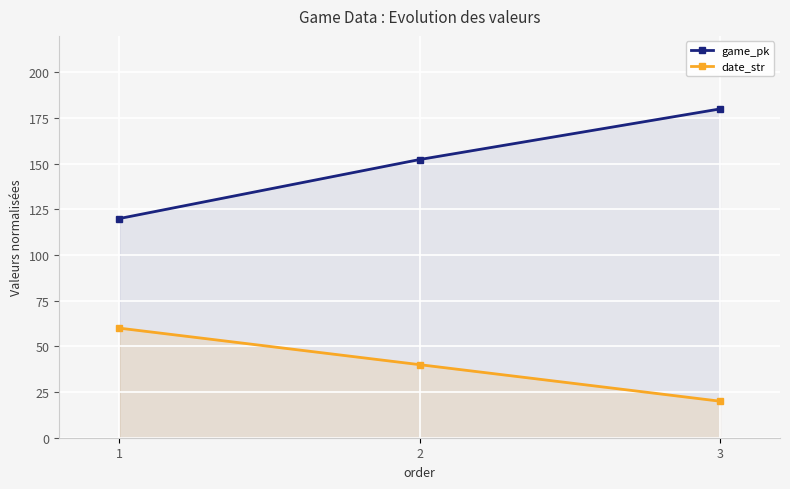

Rank the series by their maximum value, from highest to lowest.

game_pk, date_str